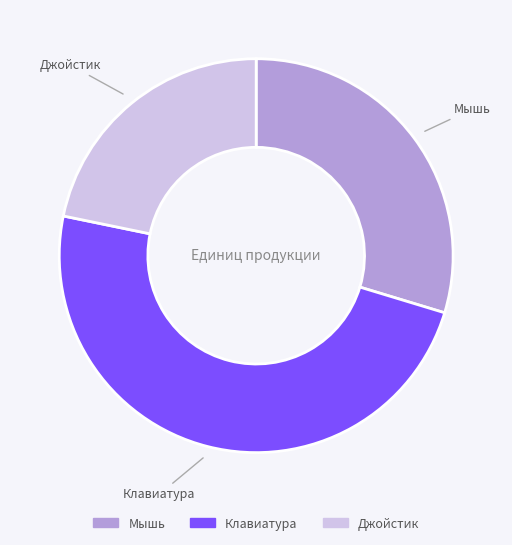

Which category has the biggest portion of the pie?

Клавиатура